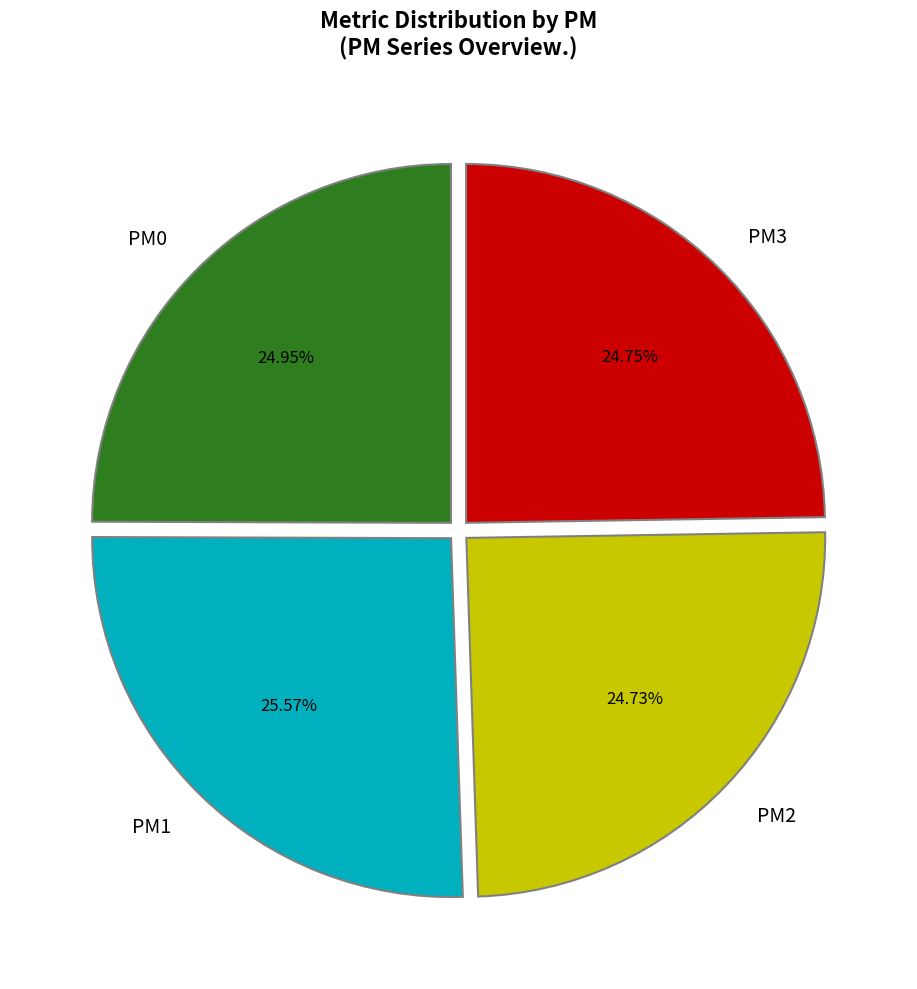

Is there a majority slice in this chart?

No